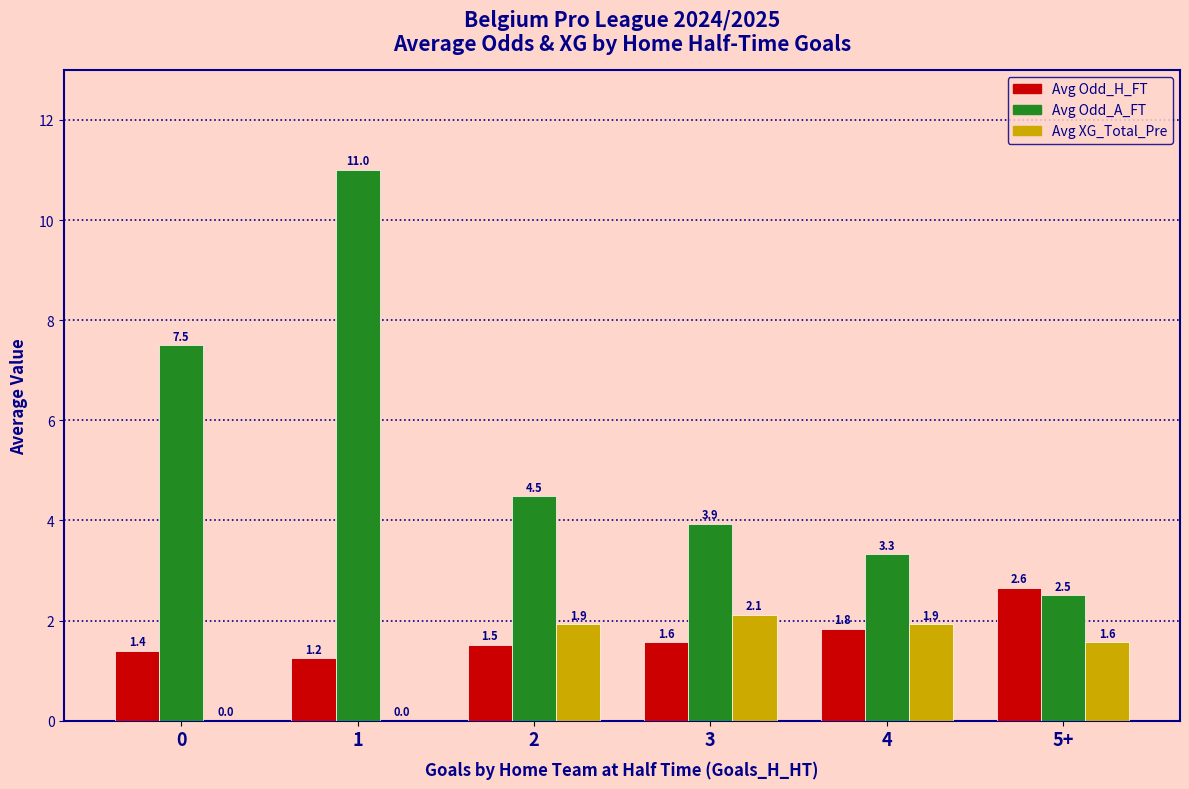

Read the Avg Odd_A_FT value at 1.

11.0